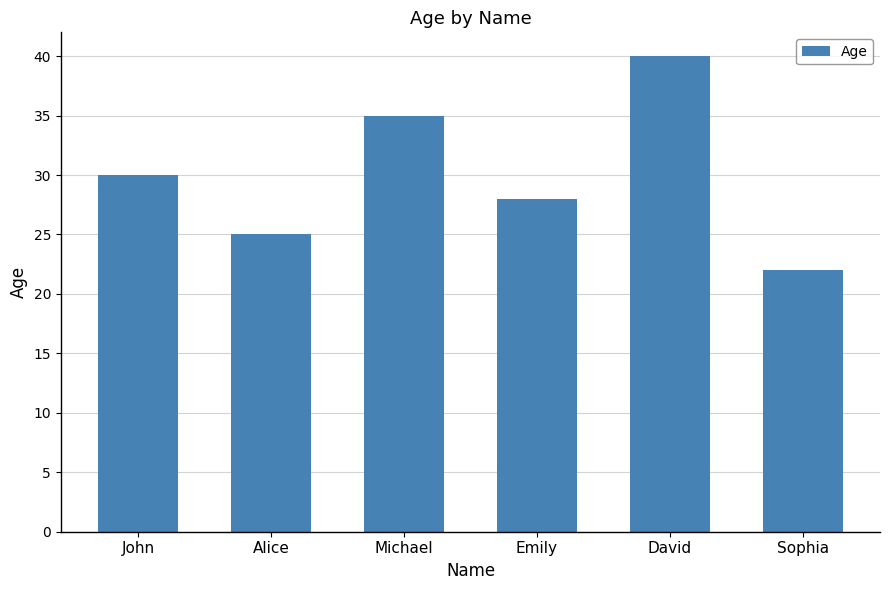

How many values are between 25 and 35?

4